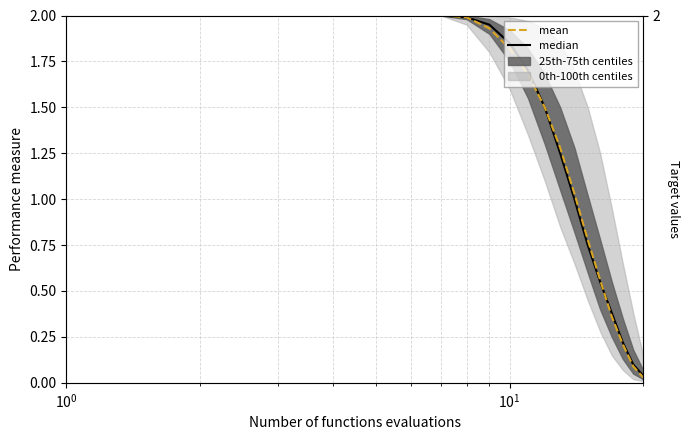

List the series in order of their peak value, highest first.

median, mean